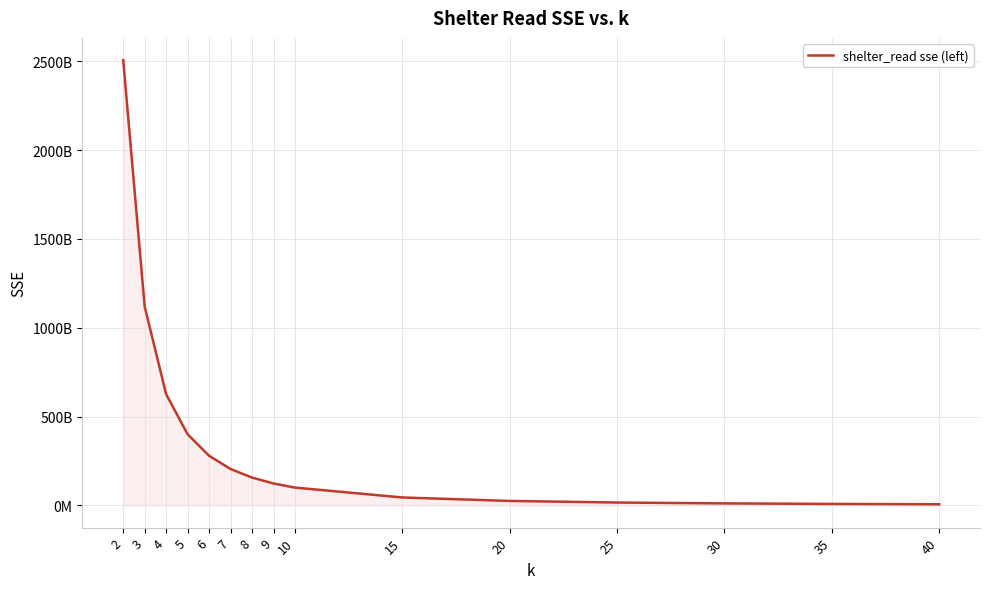

Which has a higher value, 5 or 7?

5